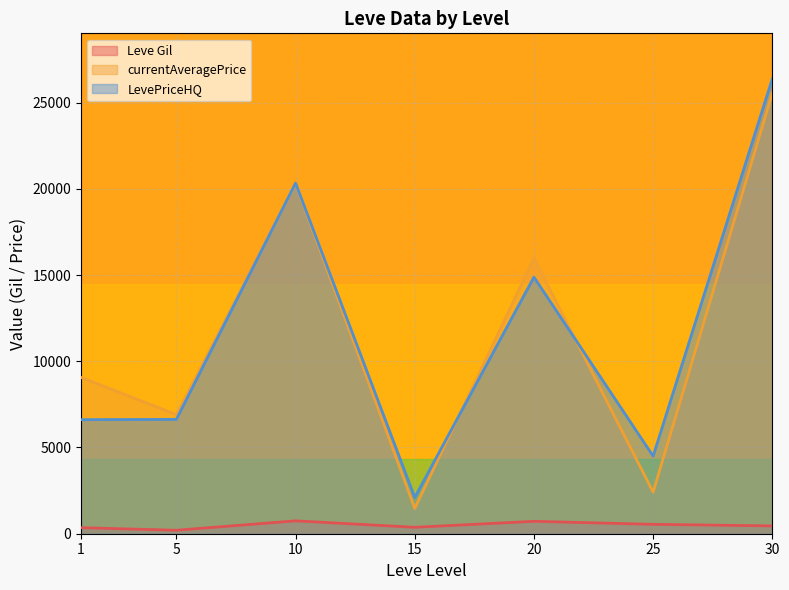

The value of LevePriceHQ at 1 is 11153.5. True or false?

False